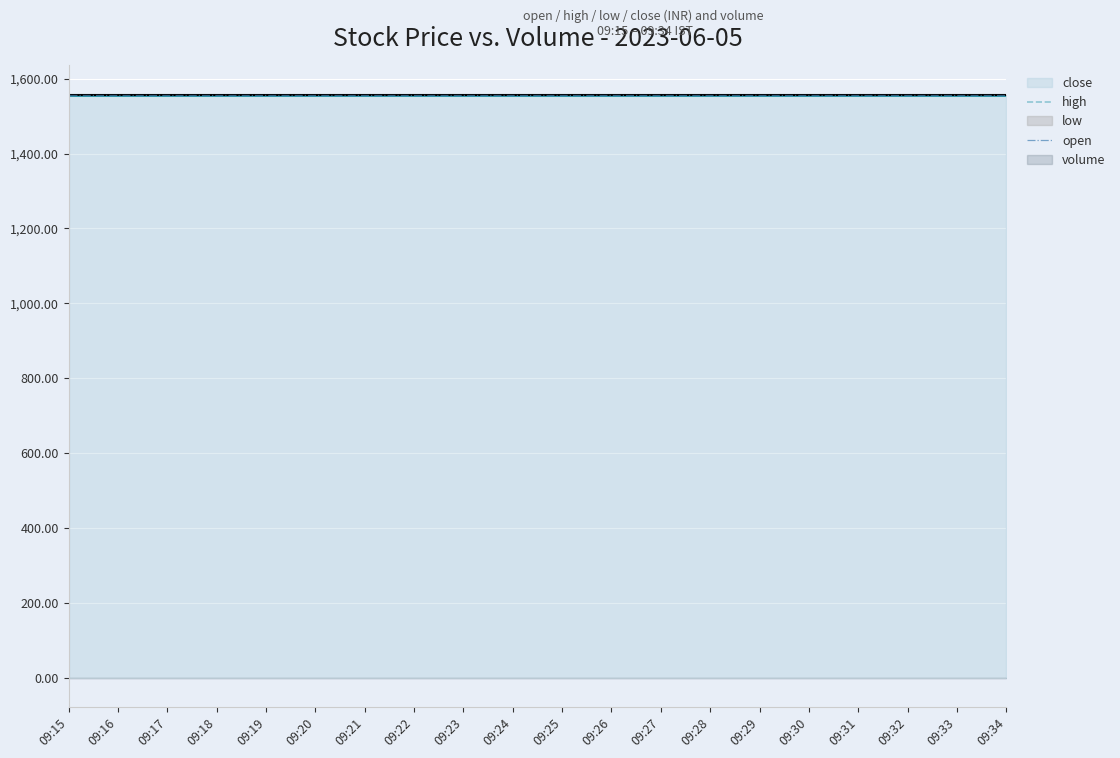

Reading right to left, transcribe all the data shown in this chart.

open: 1557.3	1557.3	1557.3	1557.3	1557.3	1557.3	1557.3	1557.3	1557.3	1557.3	1557.3	1557.3	1557.3	1557.3	1557.3	1557.3	1557.3	1557.3	1557.3	1557.3
high: 1557.3	1557.3	1557.3	1557.3	1557.3	1557.3	1557.3	1557.3	1557.3	1557.3	1557.3	1557.3	1557.3	1557.3	1557.3	1557.3	1557.3	1557.3	1557.3	1557.3
low: 1557.3	1557.3	1557.3	1557.3	1557.3	1557.3	1557.3	1557.3	1557.3	1557.3	1557.3	1557.3	1557.3	1557.3	1557.3	1557.3	1557.3	1557.3	1557.3	1557.3
close: 1557.3	1557.3	1557.3	1557.3	1557.3	1557.3	1557.3	1557.3	1557.3	1557.3	1557.3	1557.3	1557.3	1557.3	1557.3	1557.3	1557.3	1557.3	1557.3	1557.3
volume: 0.0	0.0	0.0	0.0	0.0	0.0	0.0	0.0	0.0	0.0	0.0	0.0	0.0	0.0	0.0	0.0	0.0	0.0	0.0	0.0